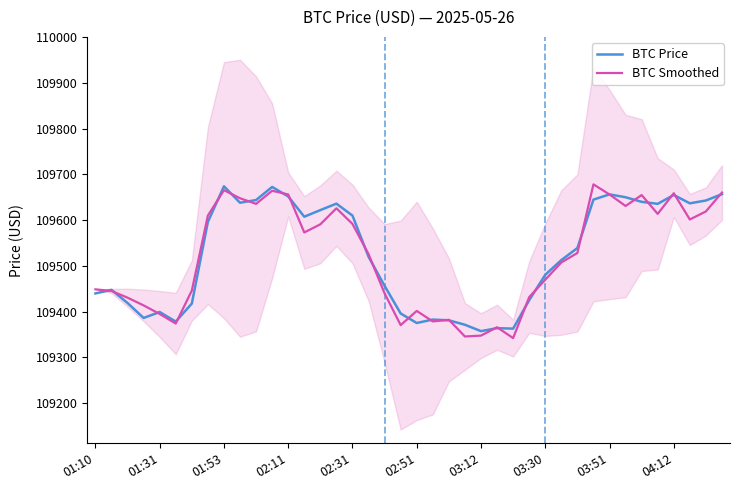

Which series has the largest range (max minus min)?

BTC Smoothed